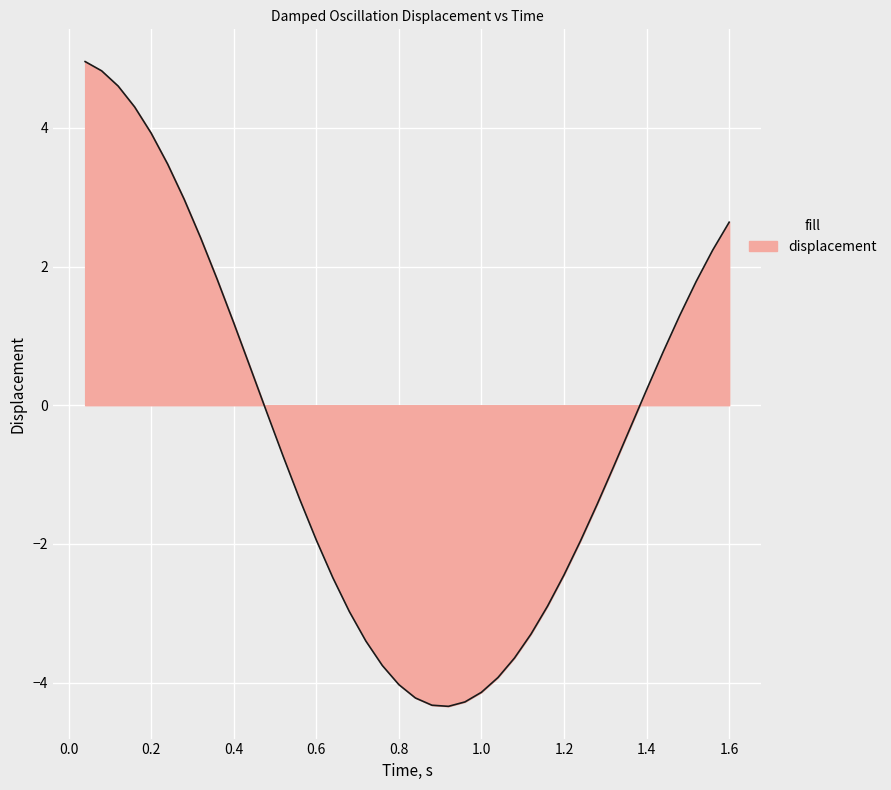

What is the average value?

-0.5